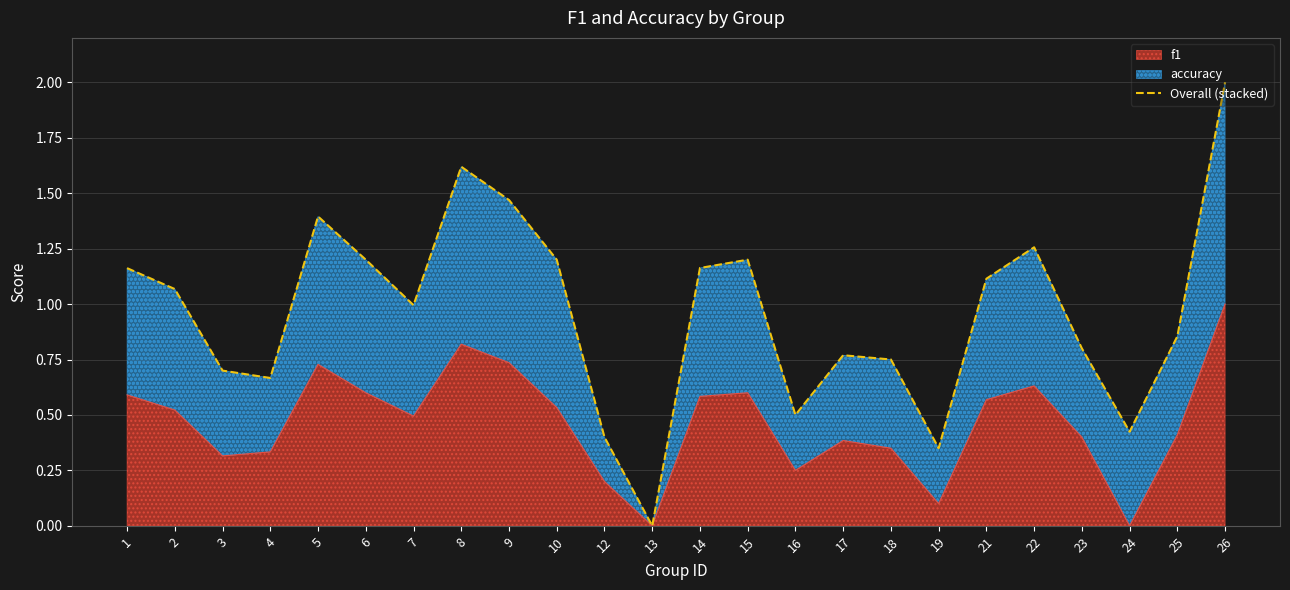

What is the value of the 6th point from the left?

1.2